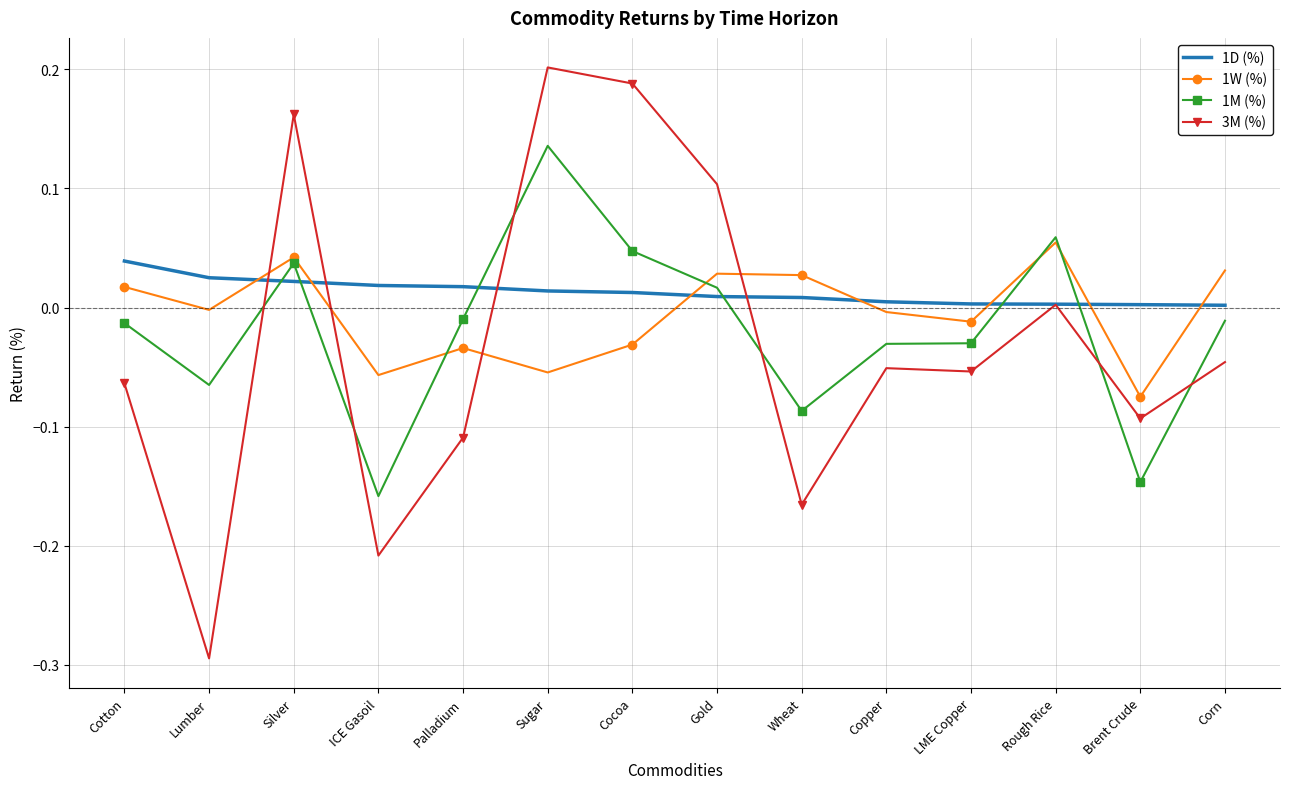

Count the number of categories in the chart.

14